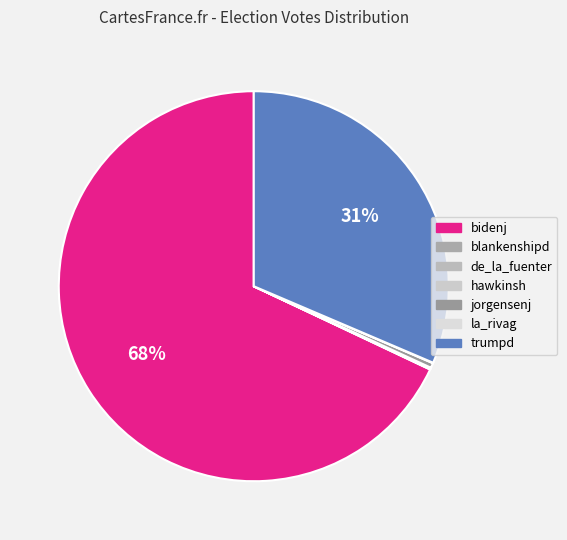

Which has a higher value, jorgensenj or de_la_fuenter?

jorgensenj